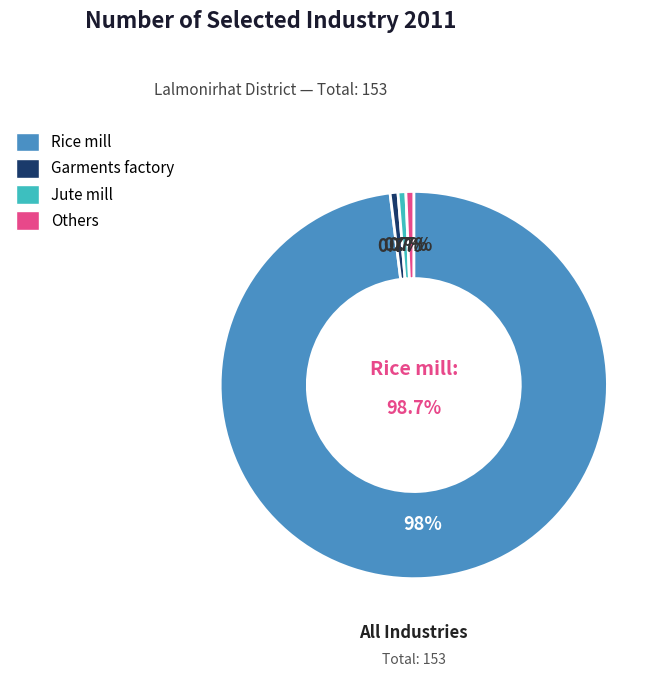

What is the ratio of the value at Others to the value at Garments factory?

1.0